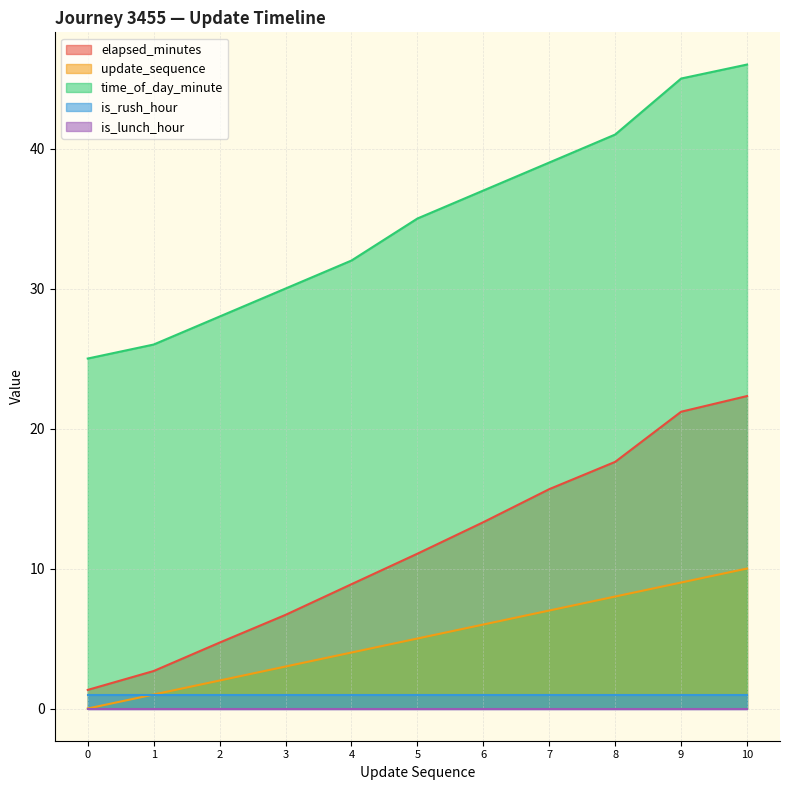

How many lines are shown in the chart?

5